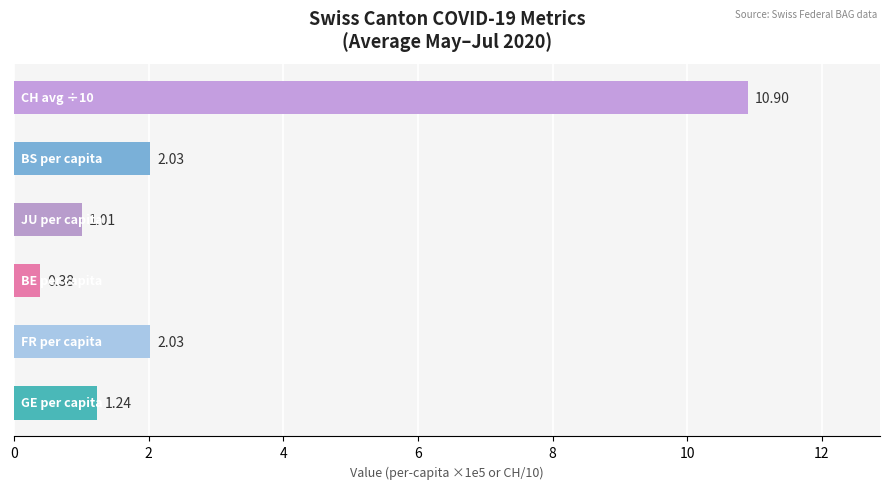

What is the difference between the maximum and second lowest values?

9.9